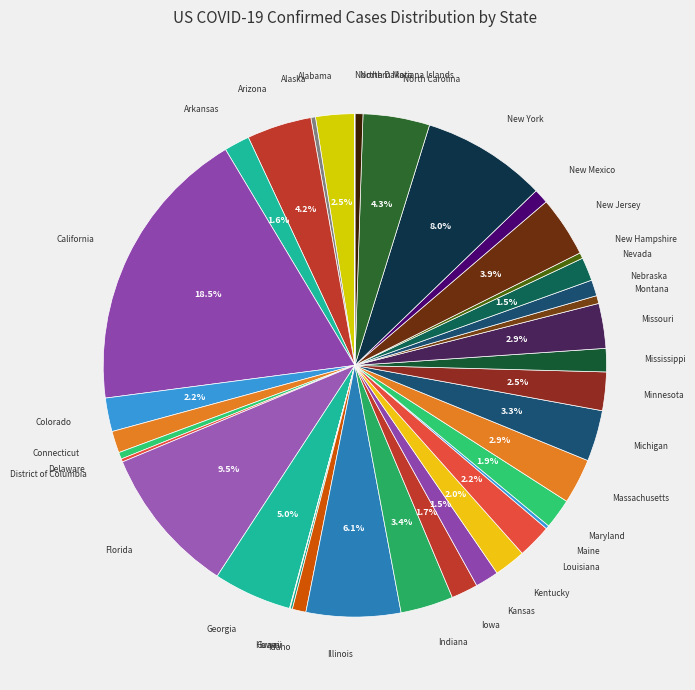

Rank the categories by value from highest to lowest.

California, Florida, New York, Illinois, Georgia, North Carolina, Arizona, New Jersey, Indiana, Michigan, Massachusetts, Missouri, Alabama, Minnesota, Louisiana, Colorado, Kentucky, Maryland, Iowa, Arkansas, Kansas, Nevada, Mississippi, Connecticut, Nebraska, New Mexico, Idaho, North Dakota, Montana, Delaware, New Hampshire, Alaska, Maine, District of Columbia, Hawaii, Guam, Northern Mariana Islands